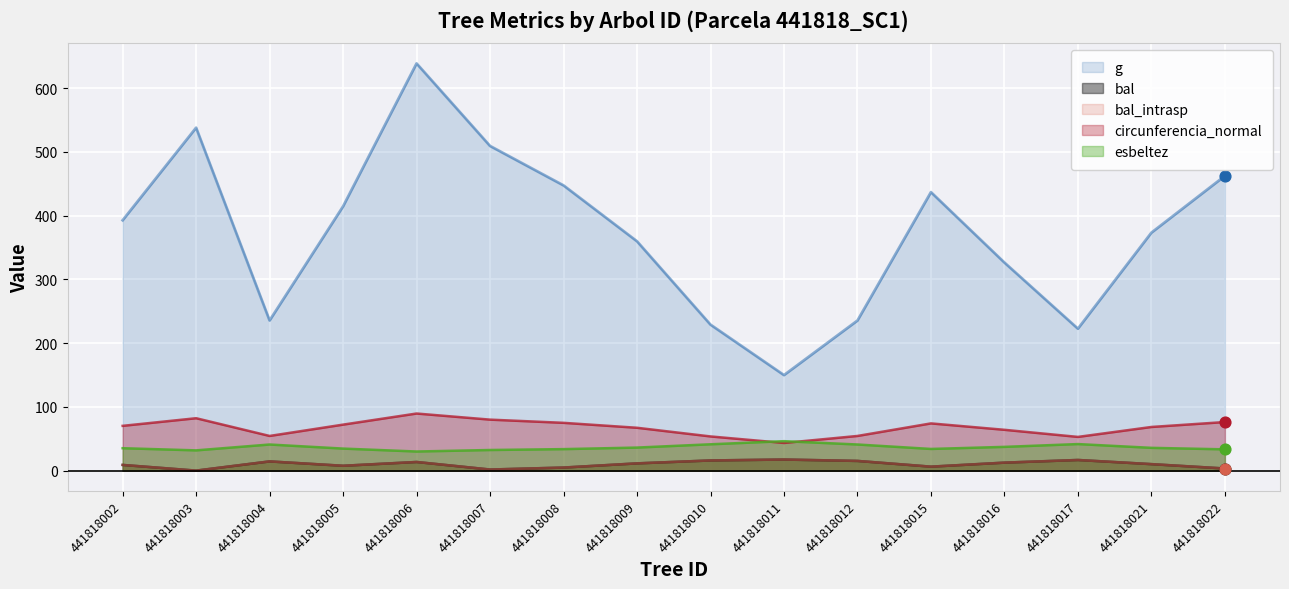

What are all the series names shown in the legend?

g, bal, bal_intrasp, circunferencia_normal, esbeltez